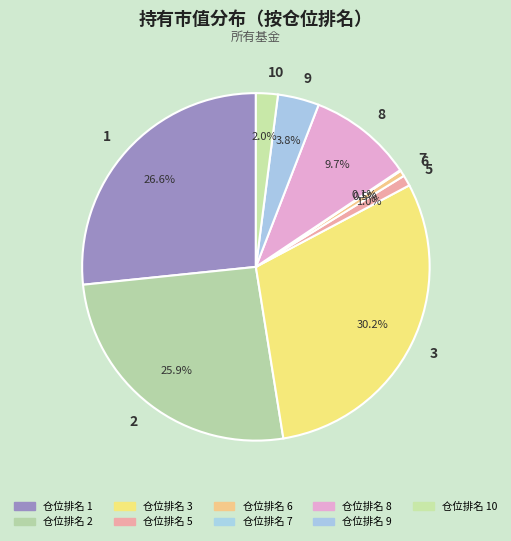

What is the largest slice in the pie chart?

3